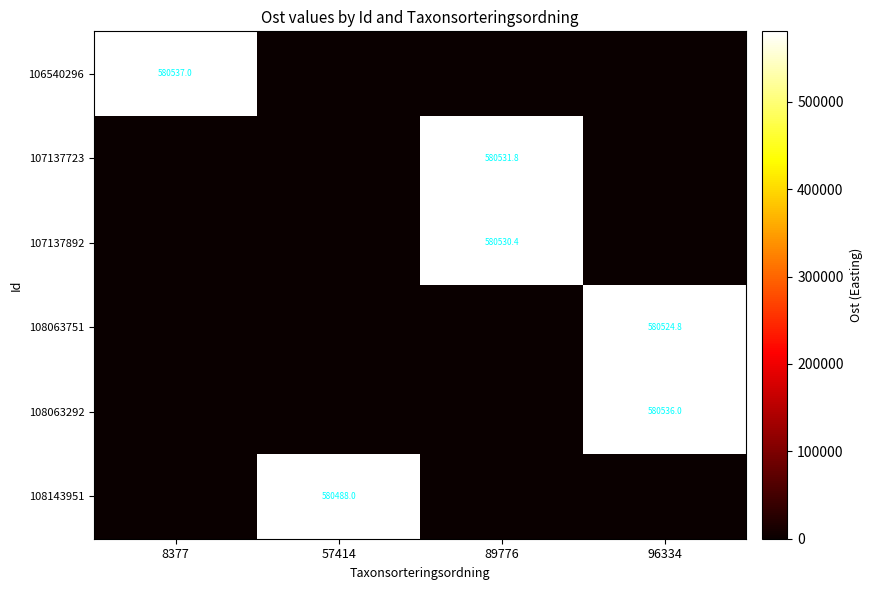

True or false: 106540296 has a value of 920205.2 at 8377.

False